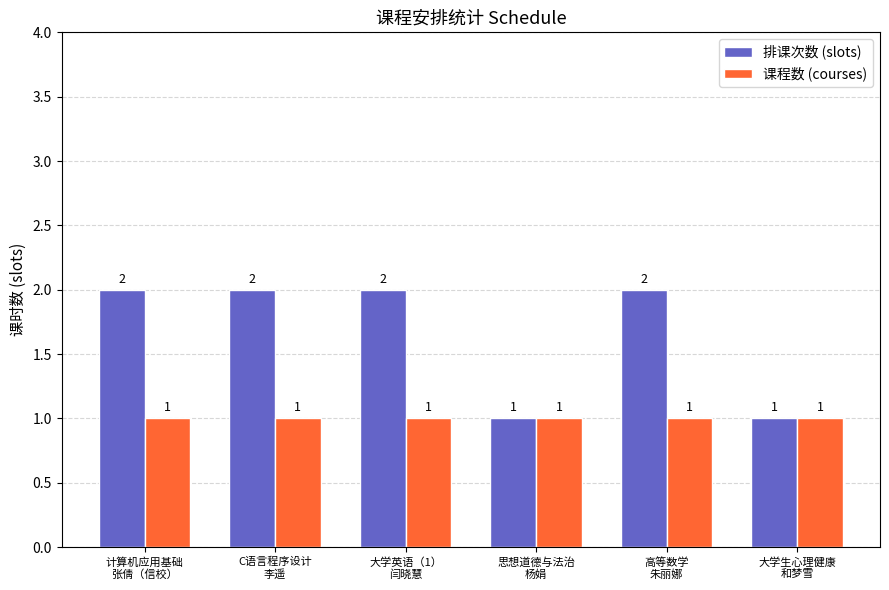

Reading left to right, extract all data points from this chart.

排课次数 (slots): 计算机应用基础
张倩（信校）=2	C语言程序设计
李遥=2	大学英语（1）
闫晓慧=2	思想道德与法治
杨娟=1	高等数学
朱丽娜=2	大学生心理健康
和梦雪=1
课程数 (courses): 计算机应用基础
张倩（信校）=1	C语言程序设计
李遥=1	大学英语（1）
闫晓慧=1	思想道德与法治
杨娟=1	高等数学
朱丽娜=1	大学生心理健康
和梦雪=1